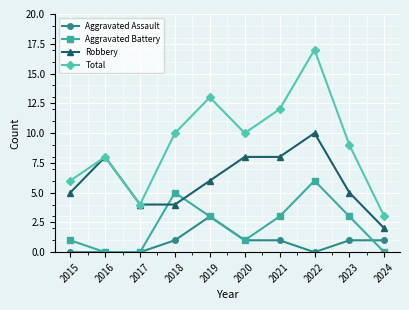

At how many categories does at least one series exceed 2?

10